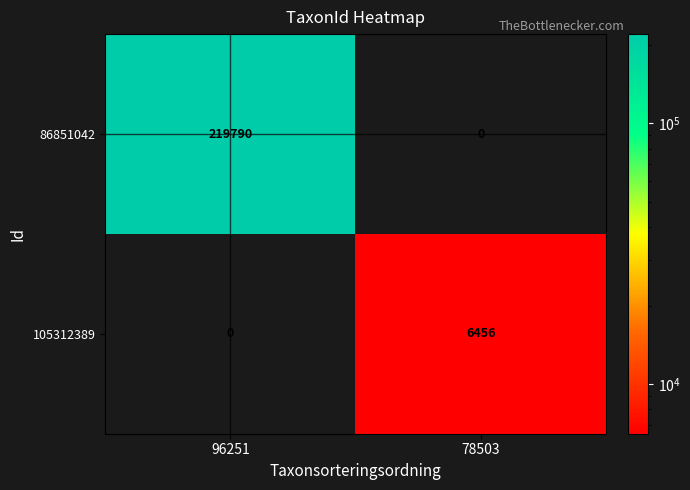

Reading left to right, list all the values displayed in this chart.

86851042: 96251=219790	78503=0
105312389: 96251=0	78503=6456